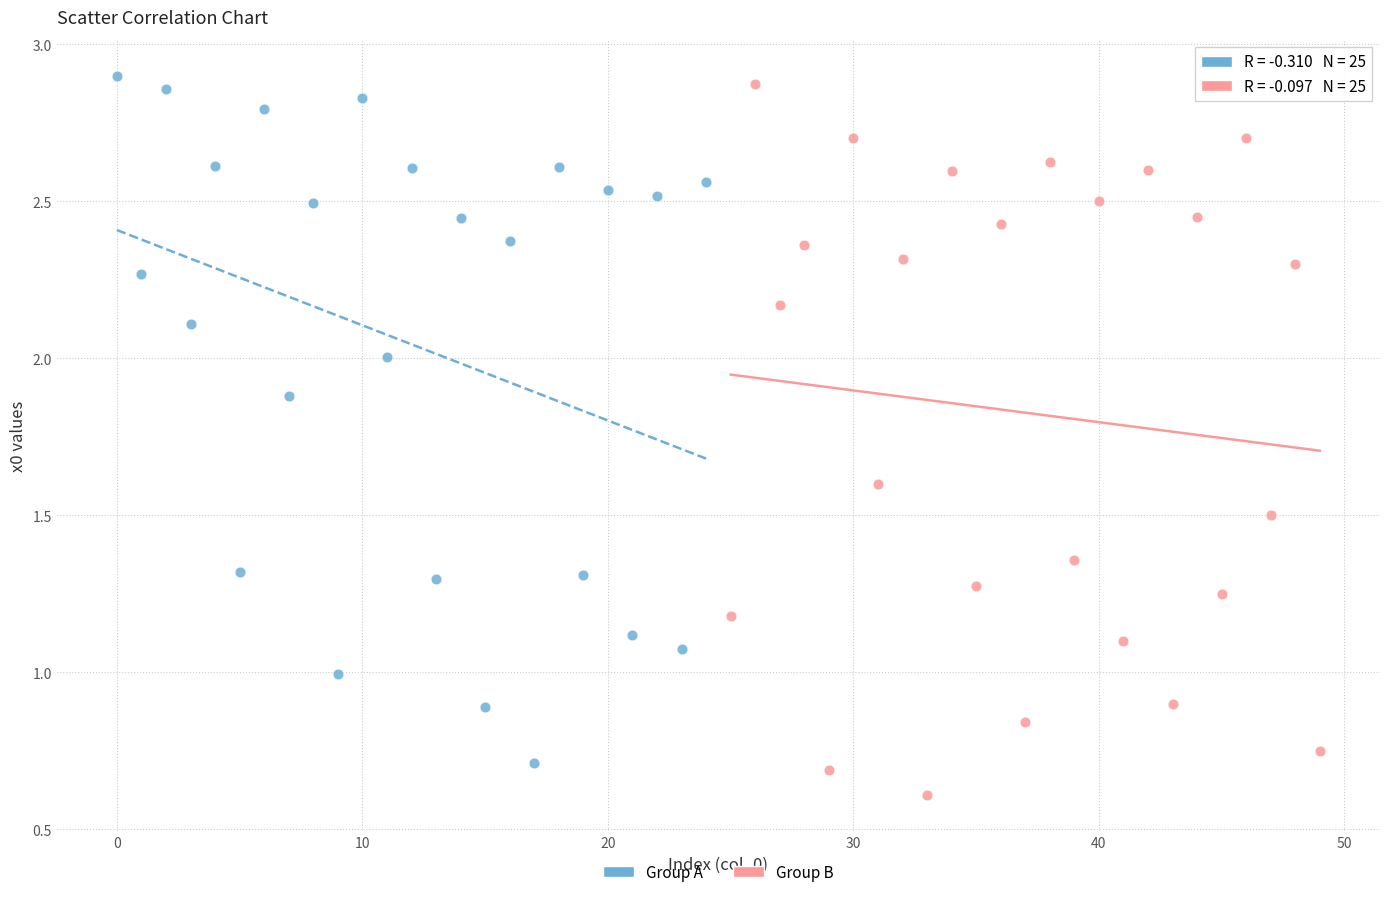

Which series has the widest spread of Y values?

Group B